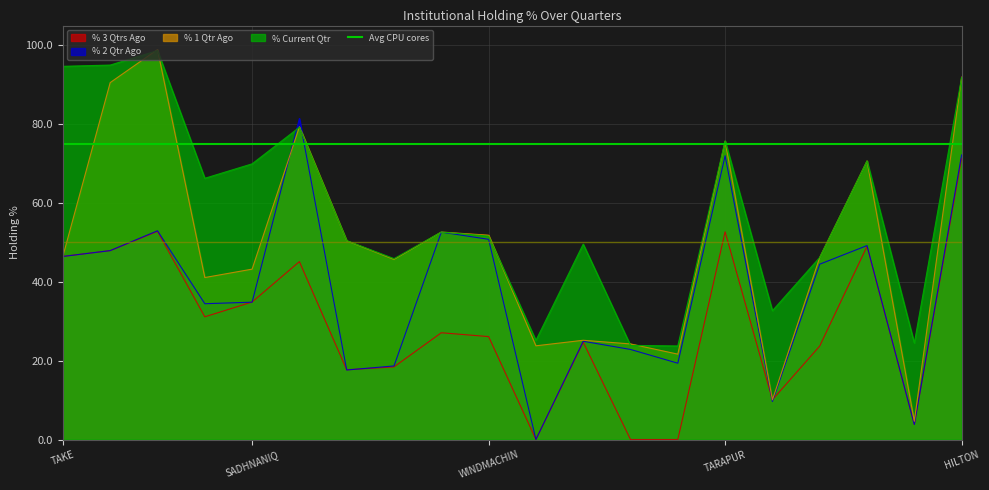

Which series ends up on top after the final intersection of % 1 Qtr Ago and % 3 Qtrs Ago?

% 1 Qtr Ago